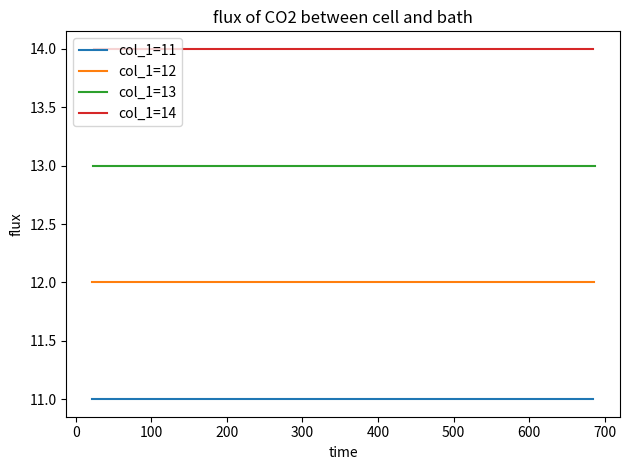

Does the chart have visible grid lines?

No